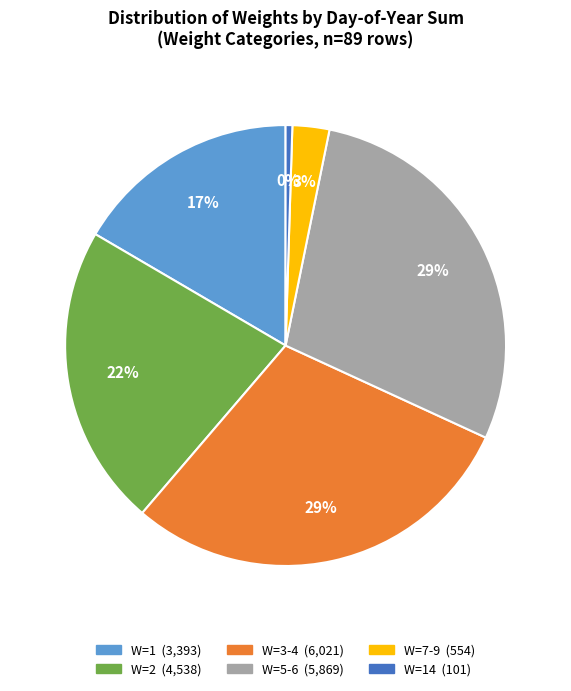

To the nearest percent, what is the difference between the largest and smallest slice percentages?

29%